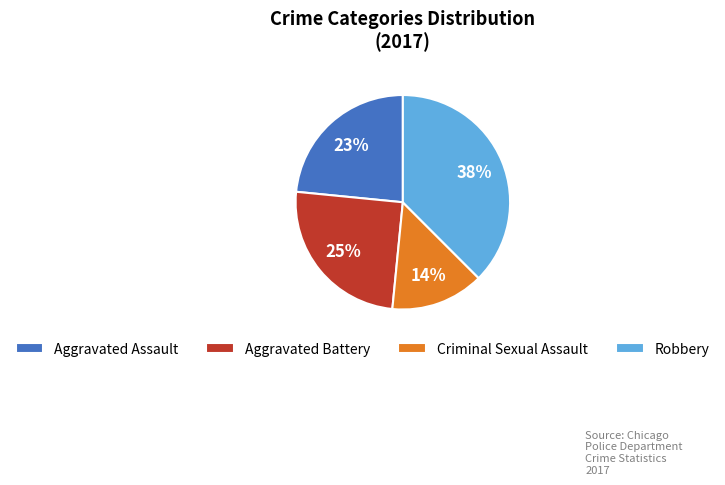

What is the ratio of the value at Aggravated Assault to the value at Aggravated Battery?

0.9